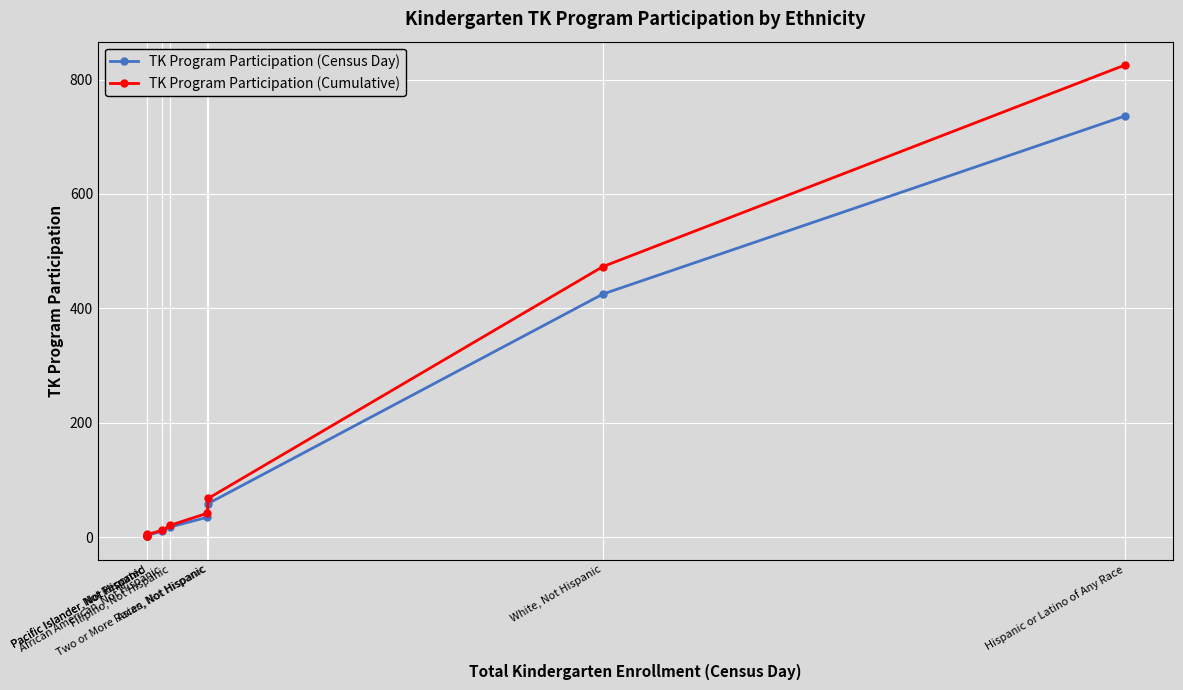

True or false: TK Program Participation (Census Day) has more than 2 interior local peaks.

False